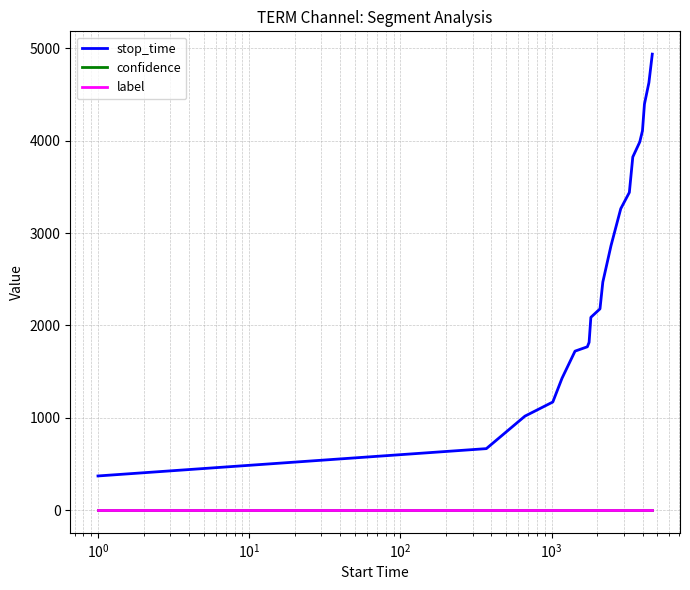

Which series has the largest total across all categories?

stop_time